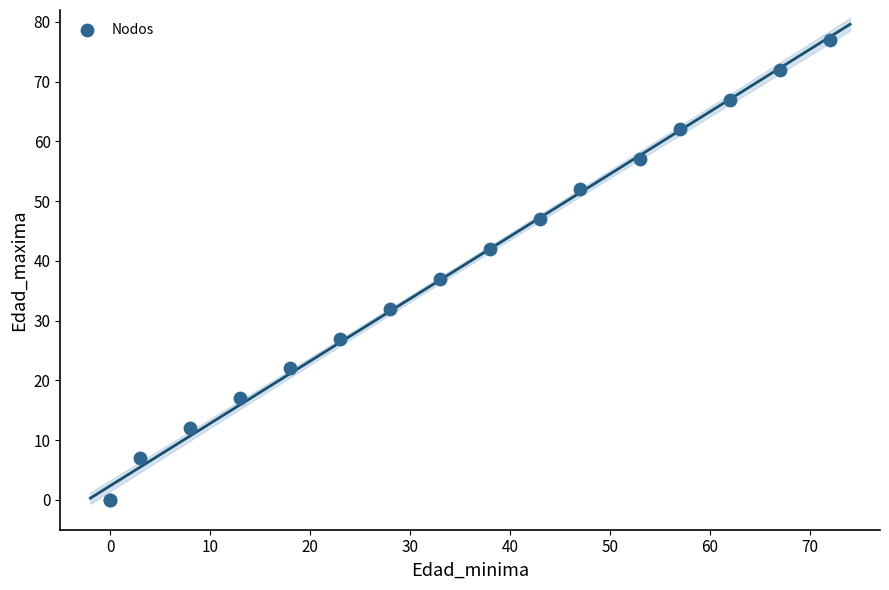

What Y value in the scatter plot is closest to 38?

37